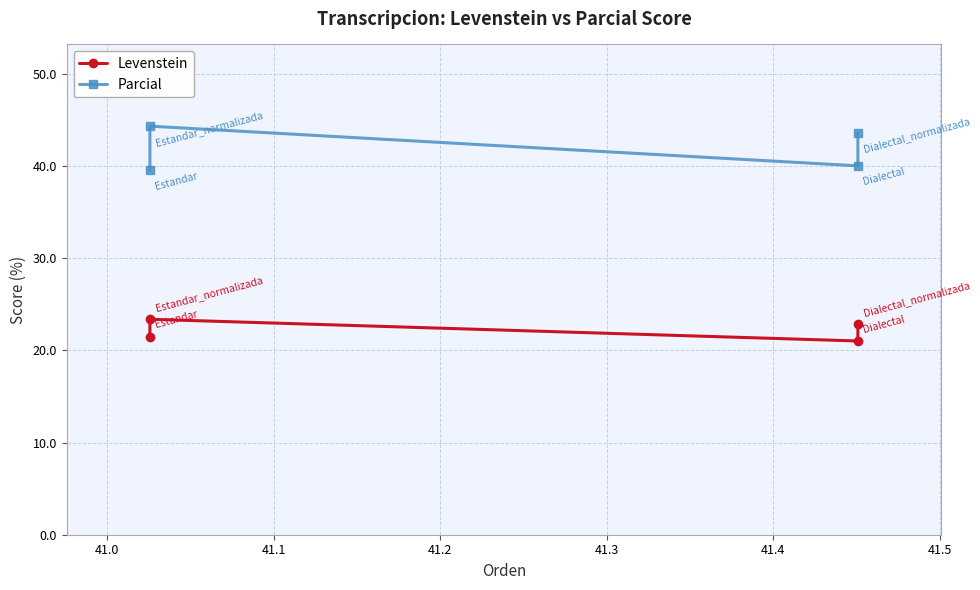

How many data points in Parcial are less than 43?

2